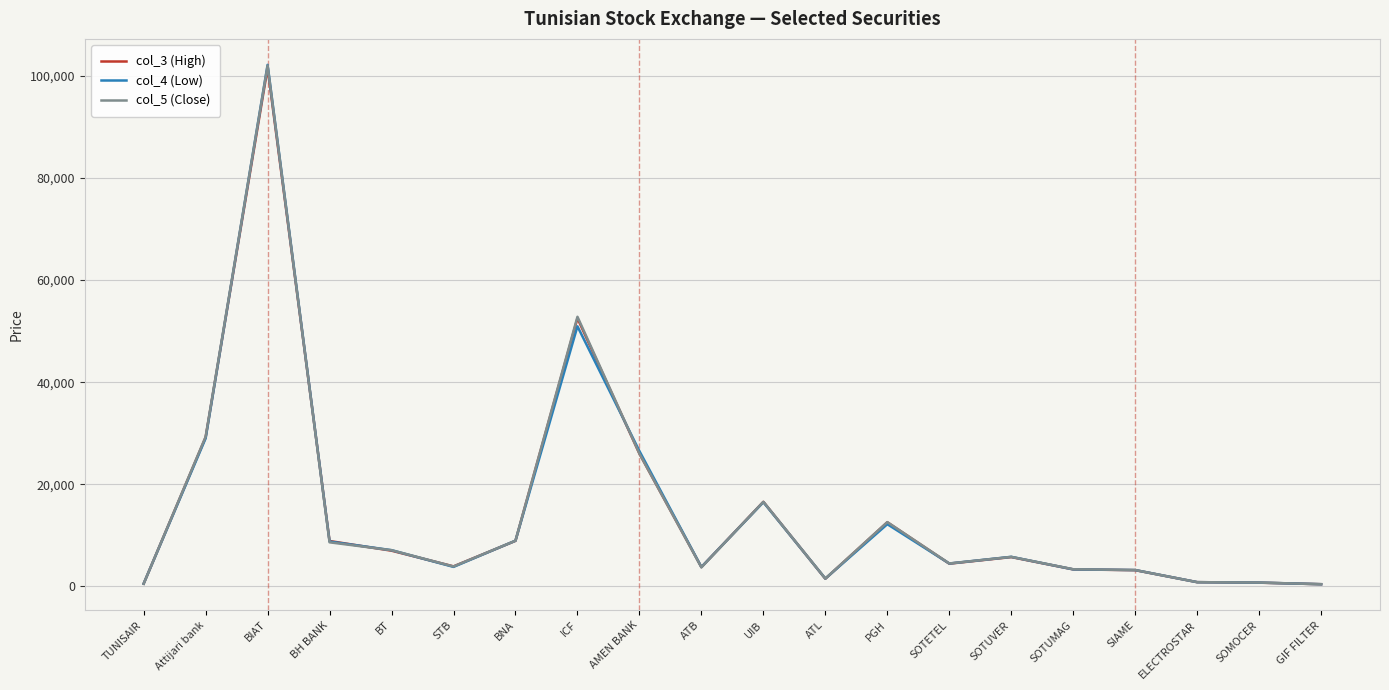

Which series has the largest range (max minus min)?

col_4 (Low)